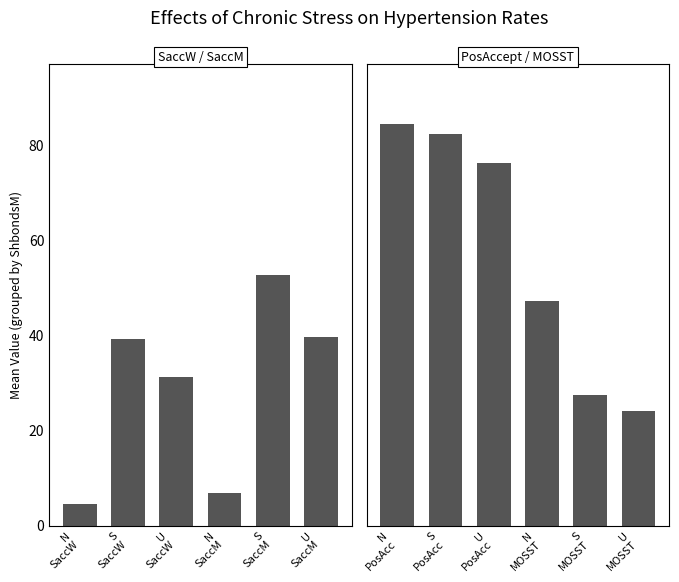

Reading left to right, list all the values displayed in this chart.

SaccW / SaccM: 4.6	39.2	31.3	6.8	52.6	39.6
PosAccept / MOSST: 84.5	82.5	76.2	47.3	27.5	24.0